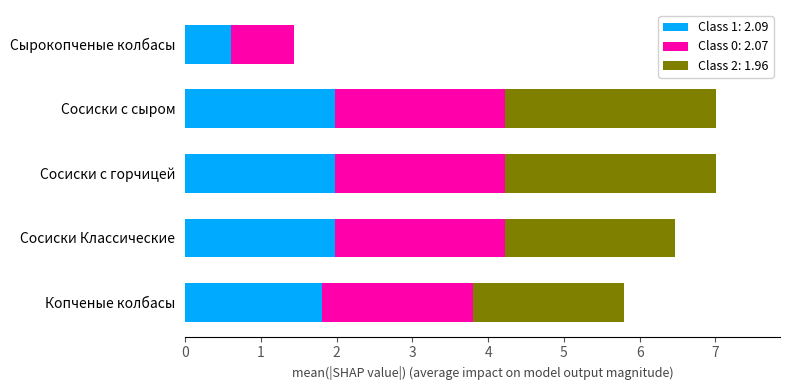

What is the highest value of the Class 1: 2.09 series?

2.0